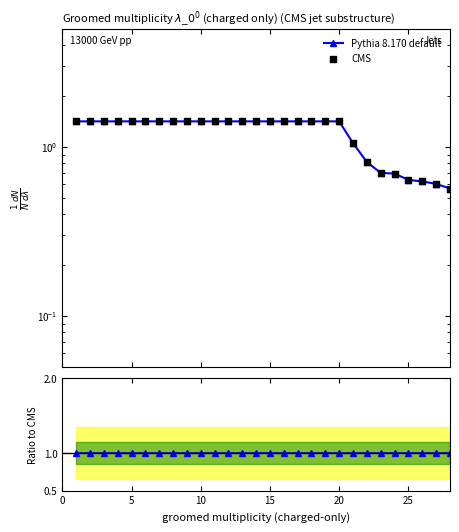

Is the value of Pythia 8.170 default at 15 greater than the value of CMS at 30?

No